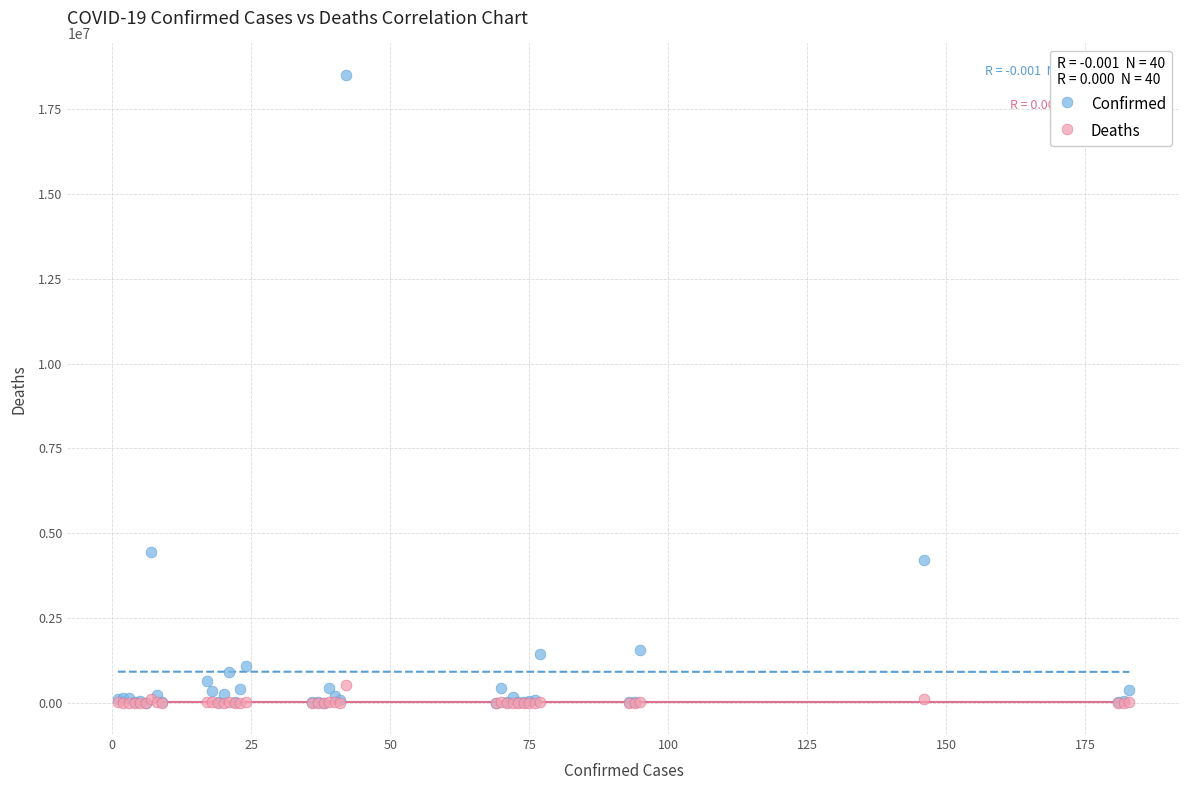

Across all series, what Y value is closest to 9256653?

4447701